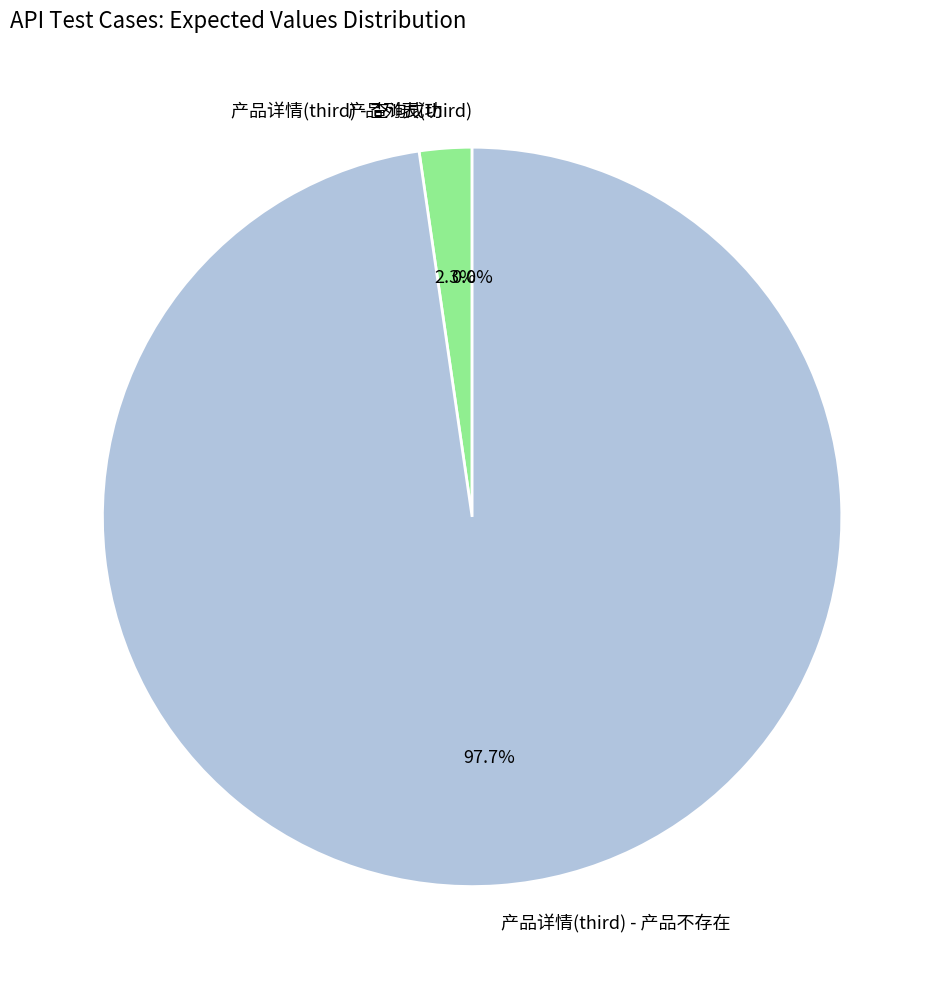

Which category has the biggest portion of the pie?

产品详情(third) - 产品不存在